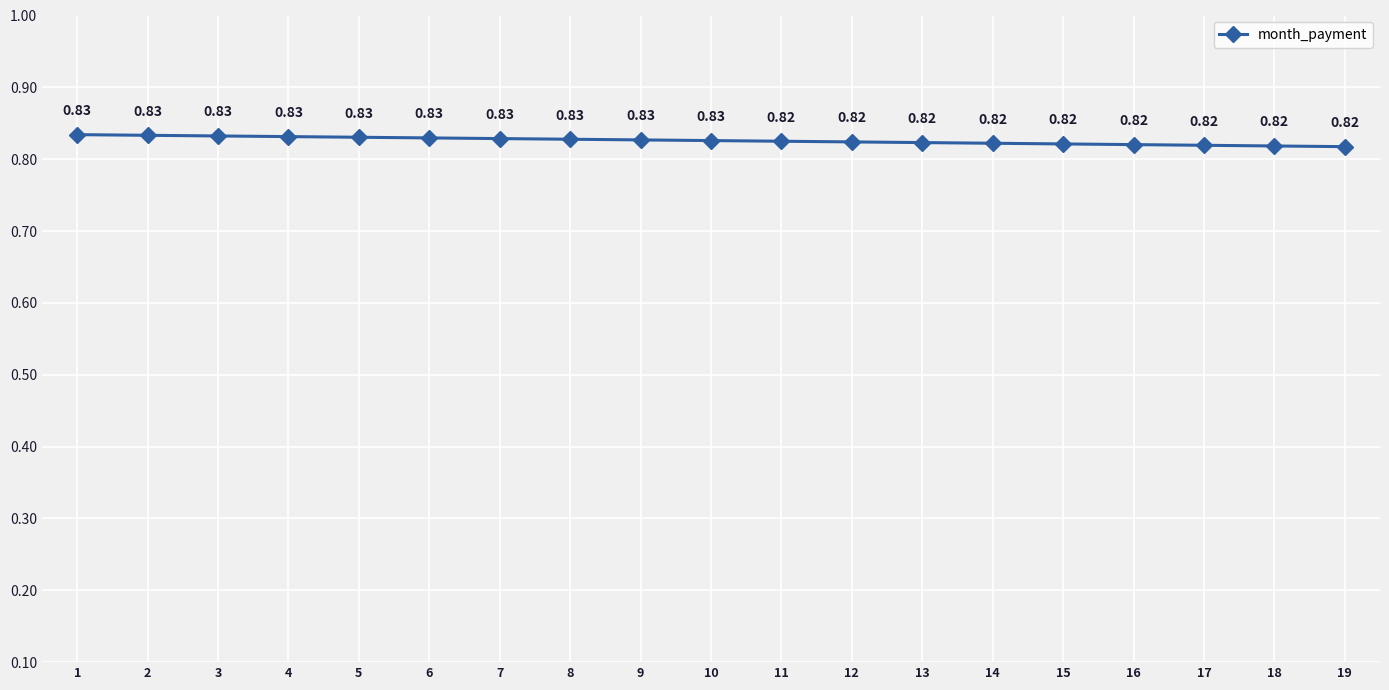

Is this an area chart (filled region under the line)?

No